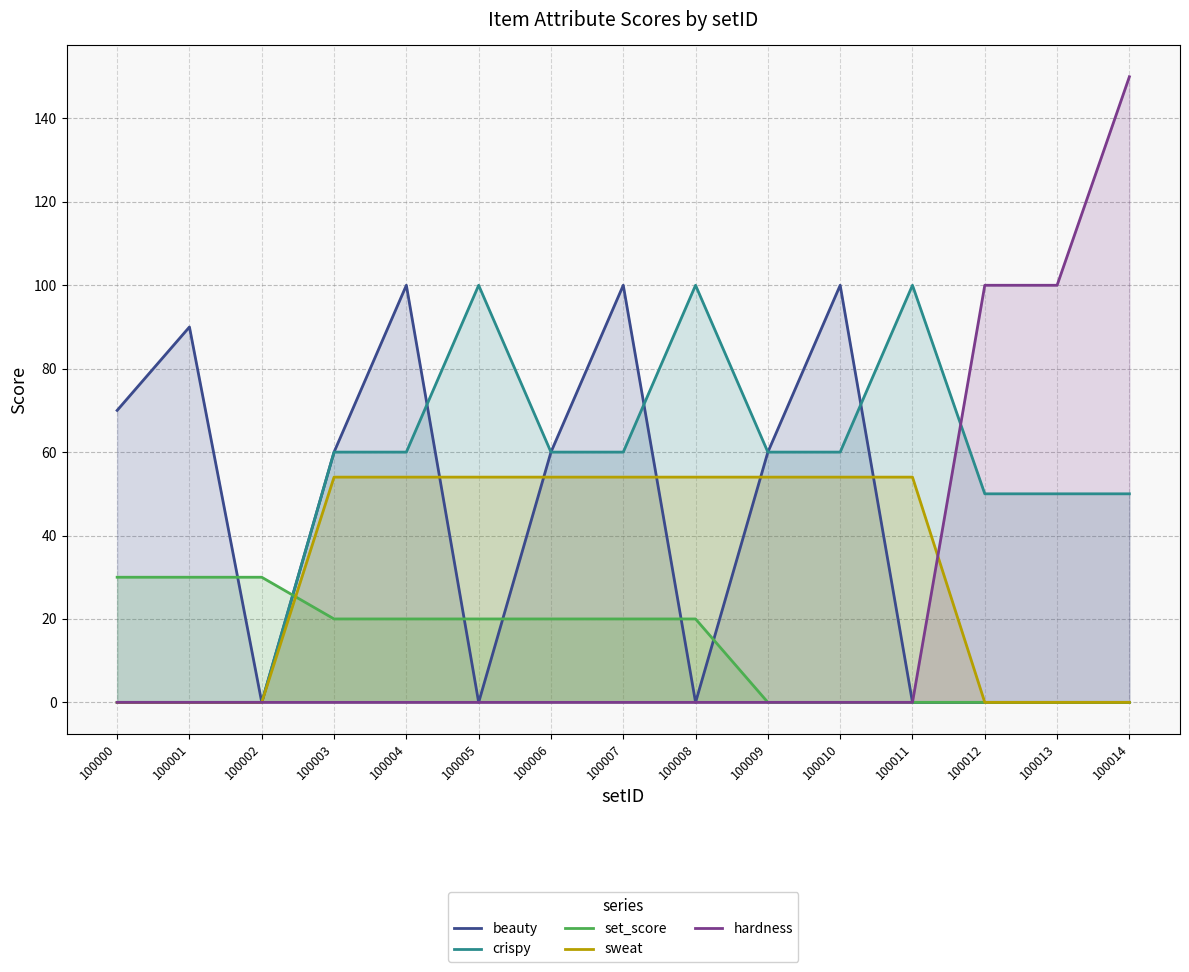

What is the value of the crispy point at the 12th from the left?

100